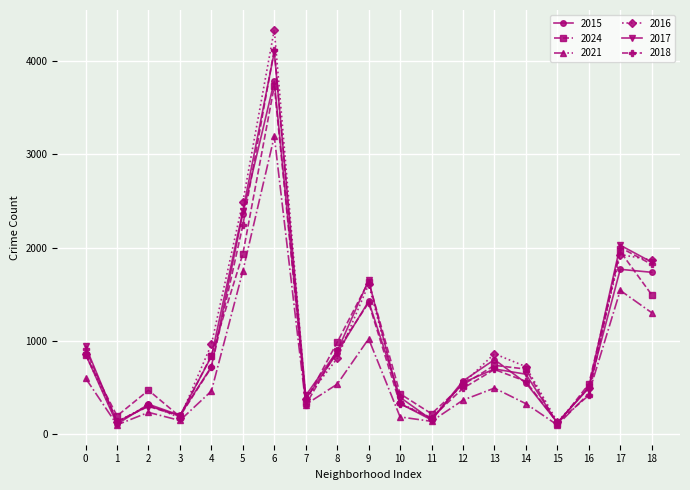

At which label does 2016 first exceed 724?

0